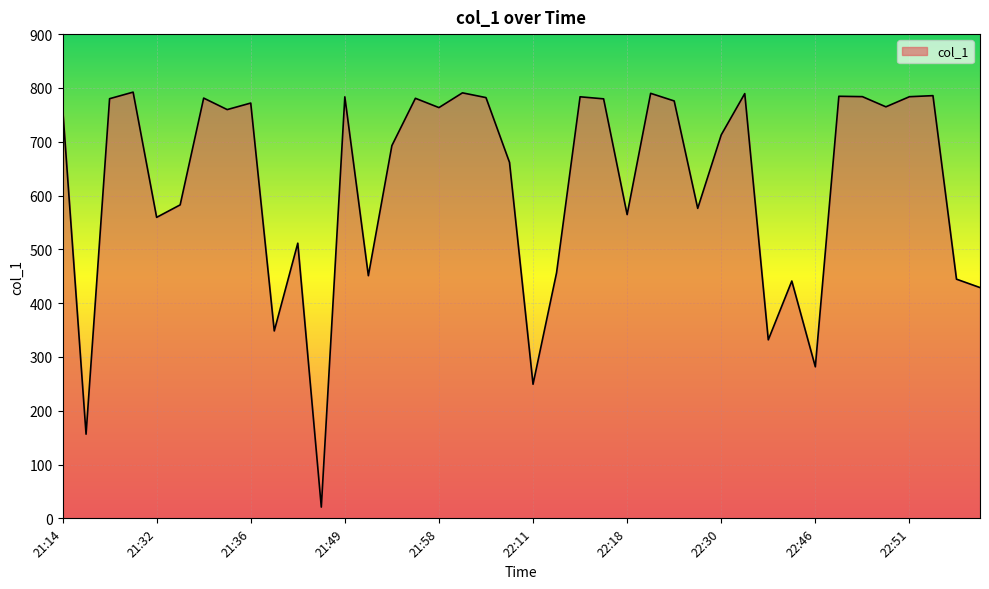

What is the maximum value shown in the chart?

792.2